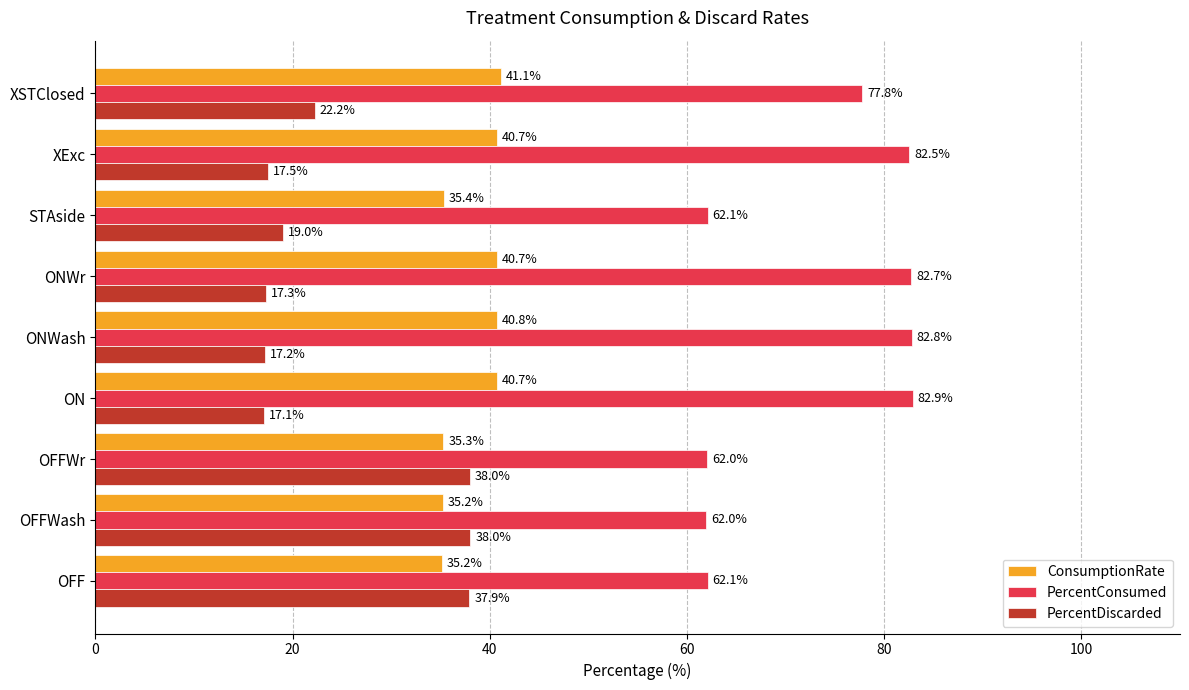

At which label does PercentDiscarded reach its minimum?

ON